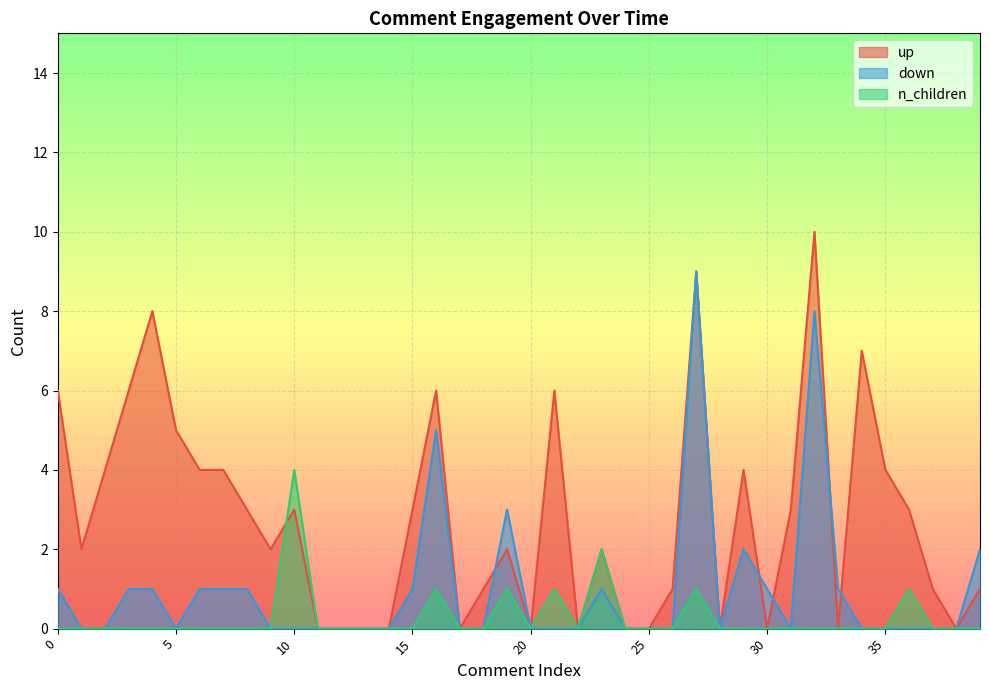

At how many categories does at least one series exceed 5?

8